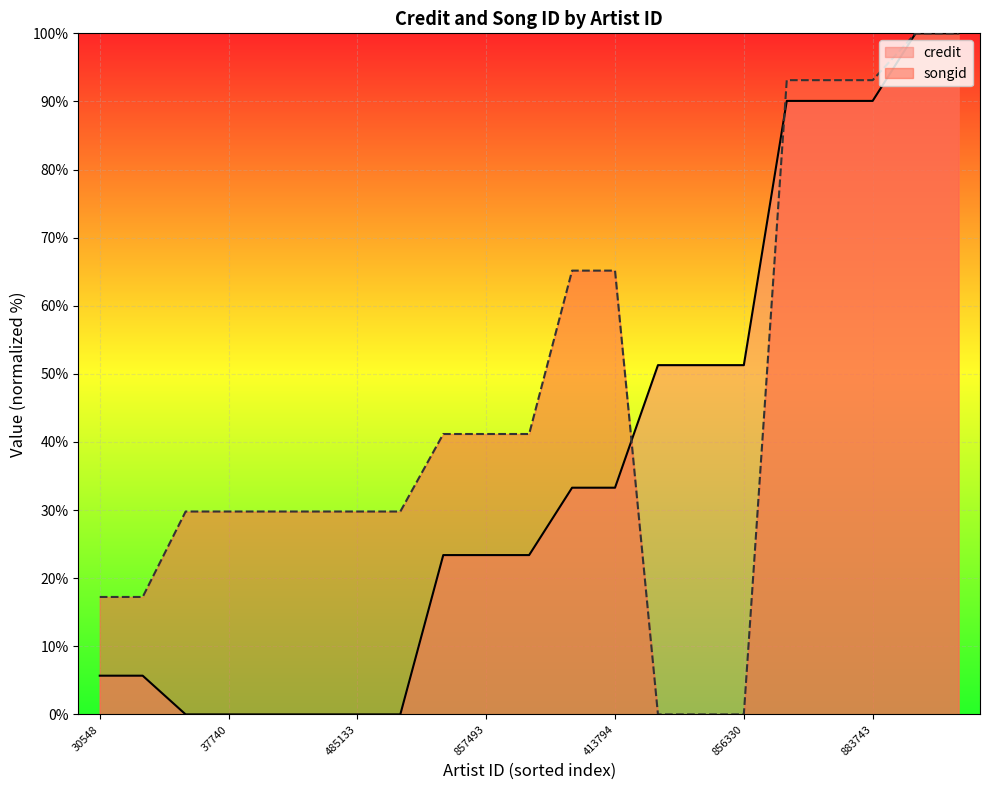

What is the total value across all series at 836581?

200.0